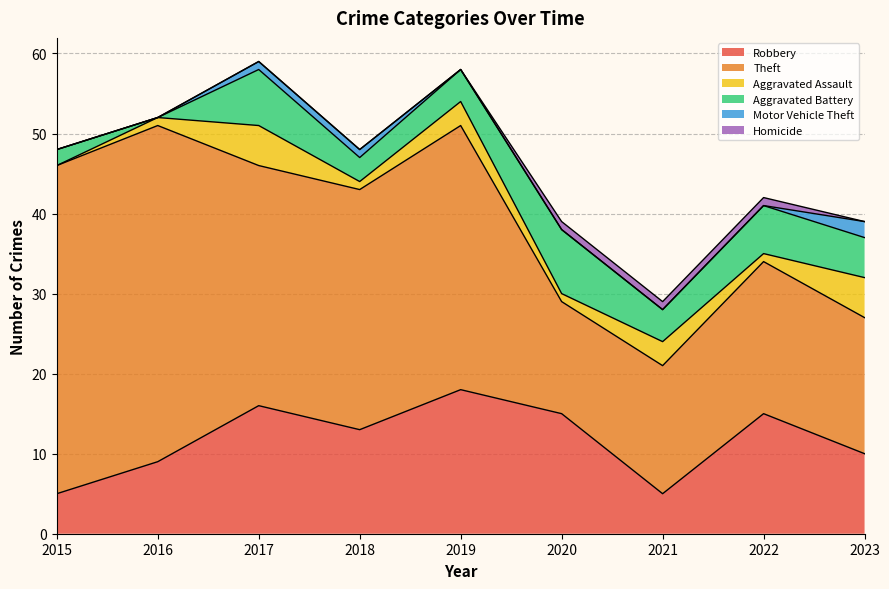

Which series has the largest range (max minus min)?

Theft